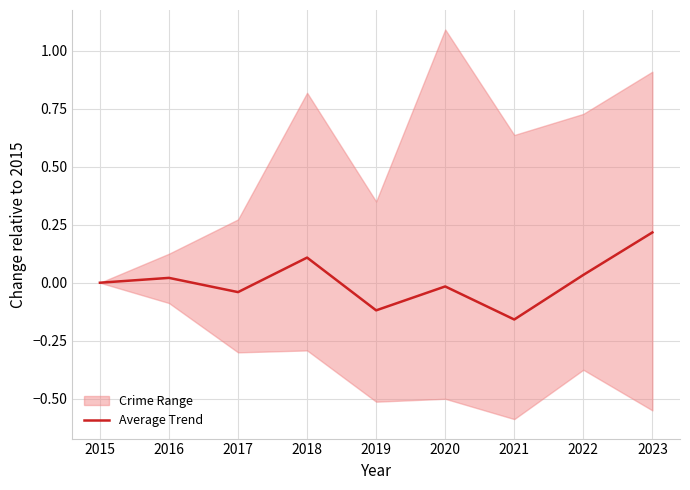

Which category has the highest value across all series?

2023